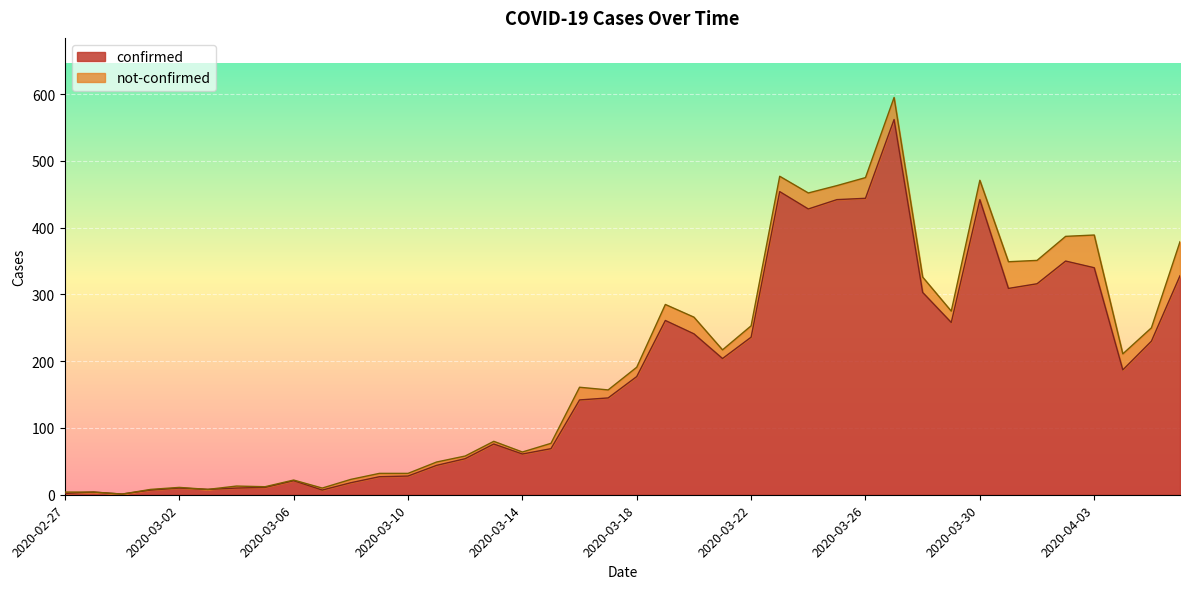

What is the difference between the maximum and second lowest values?

560